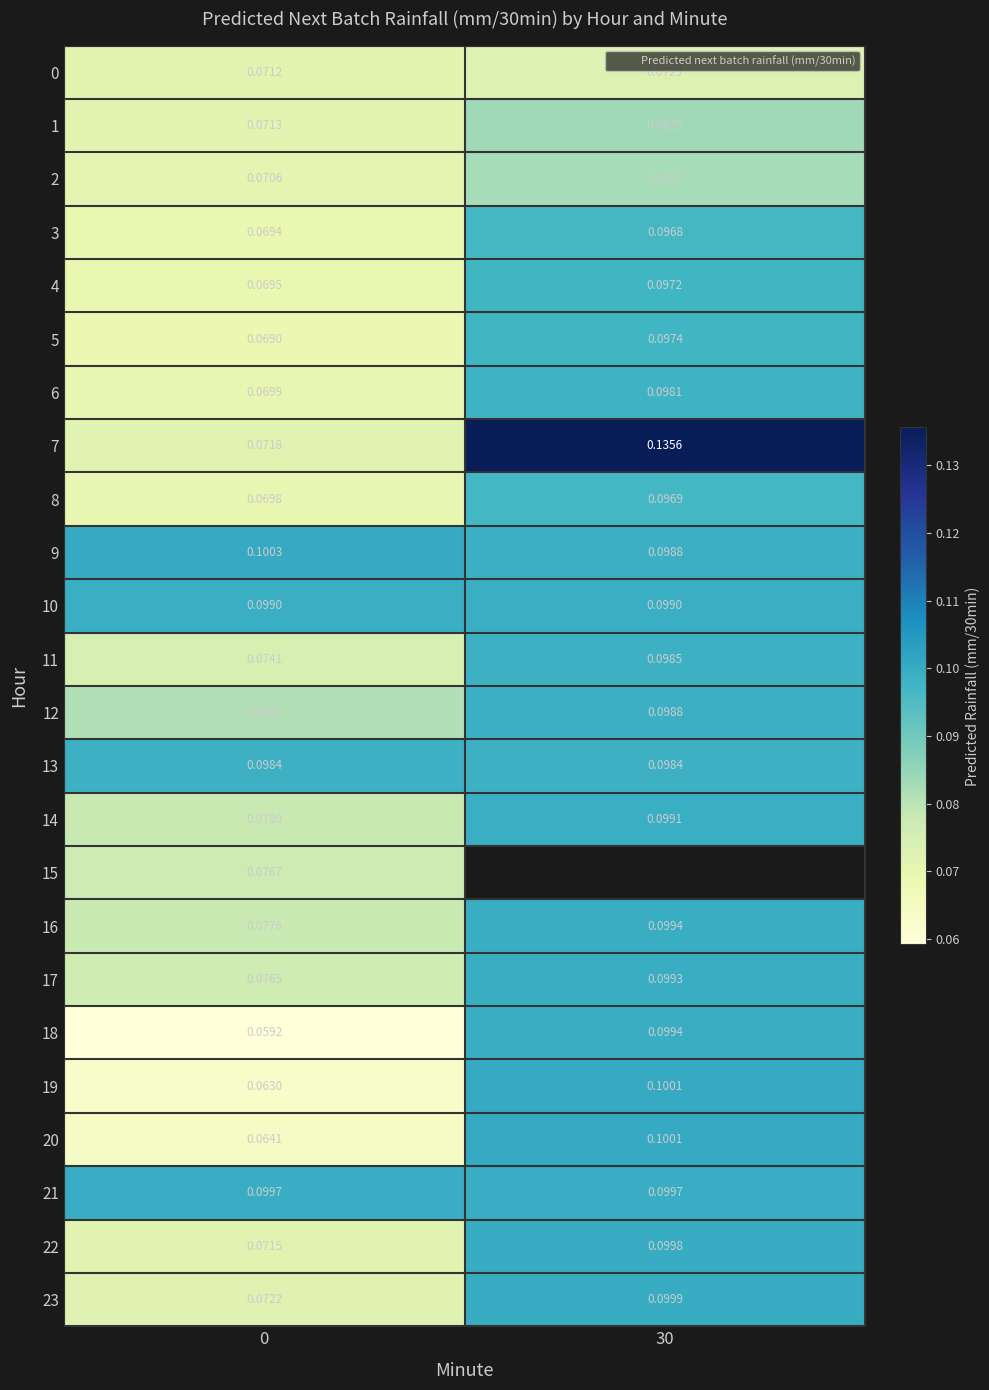

Between 0 and 30, which series saw the biggest shift?

7